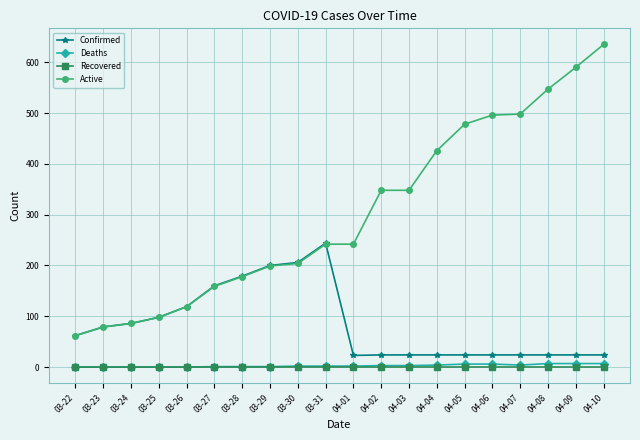

What is the greatest value displayed?

635